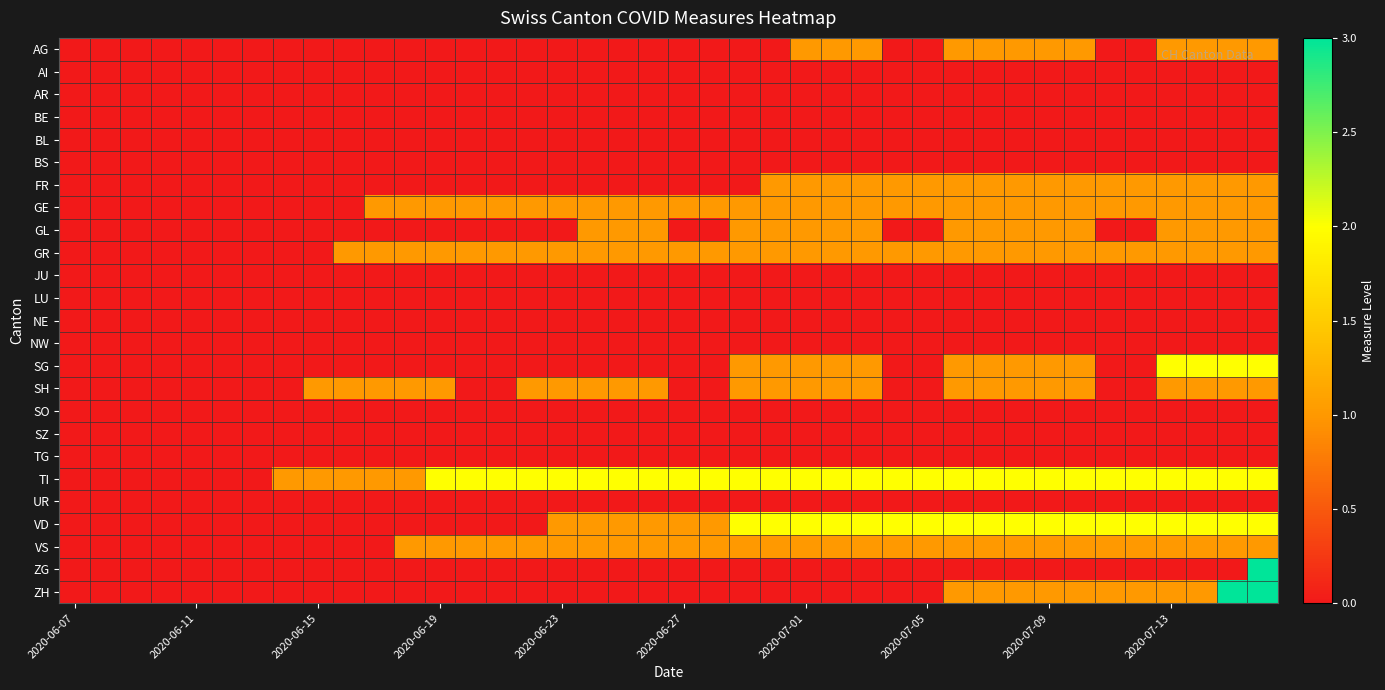

How many categories are shown in the chart?

40